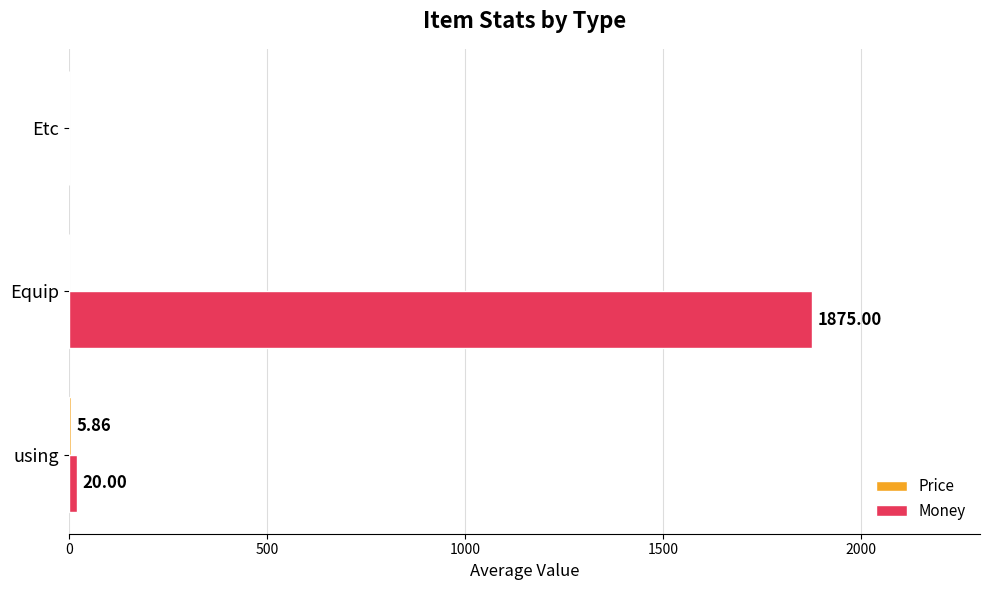

Between using and Etc, which series saw the biggest shift?

Money